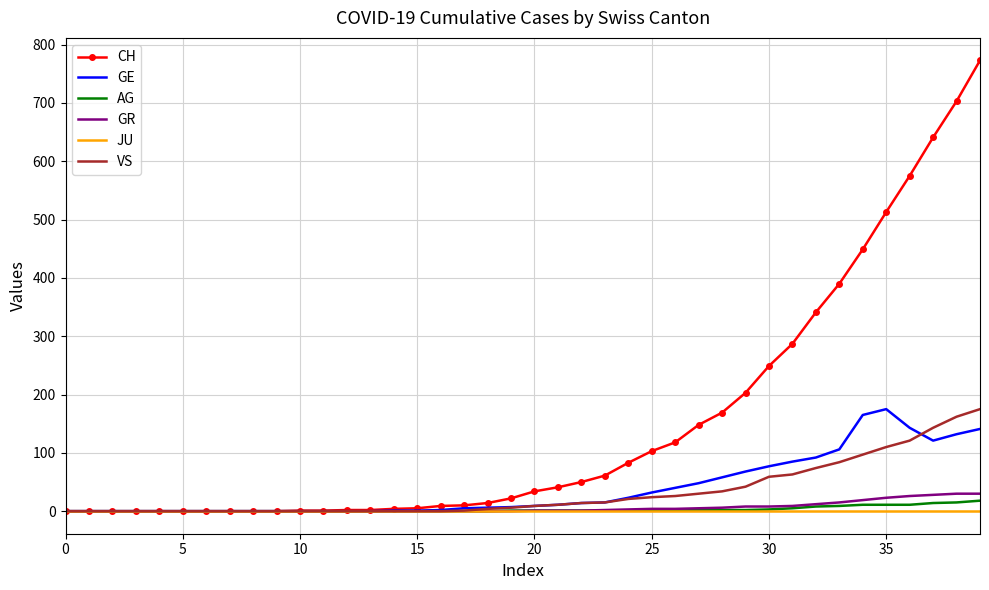

What is the maximum value shown in the chart?

773